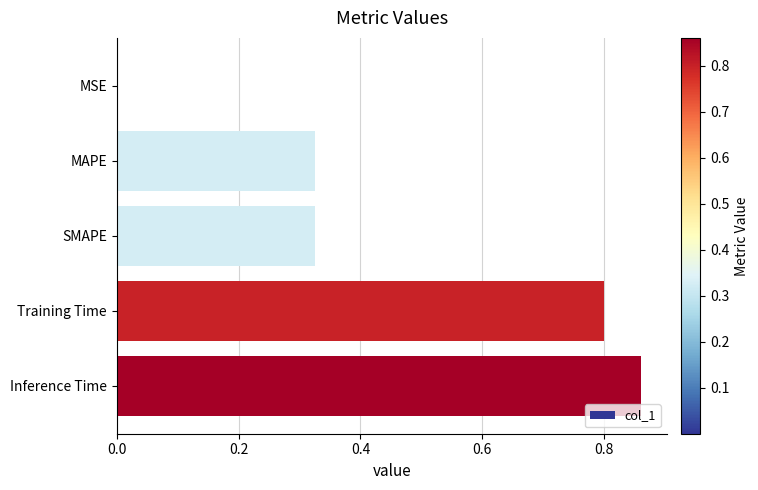

Which category has the highest value across all series?

Inference Time